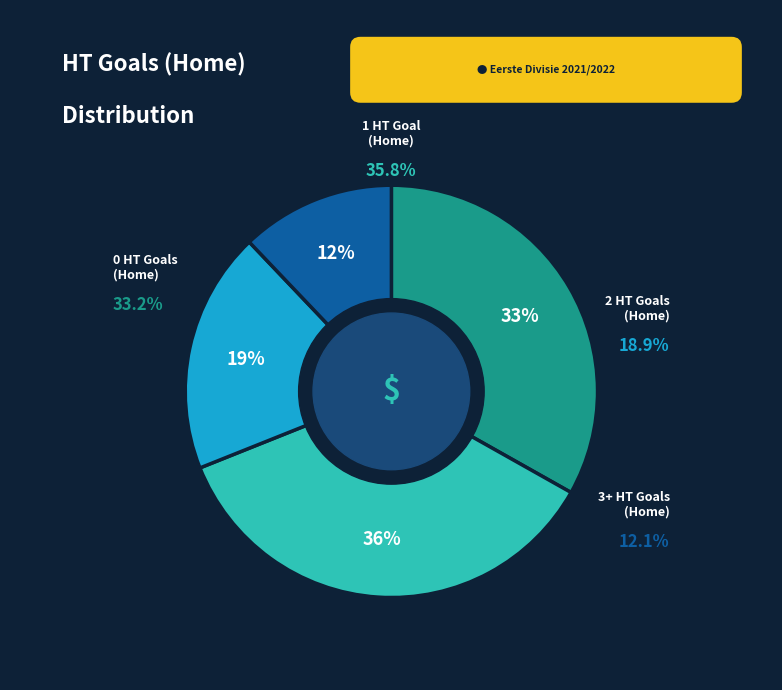

How many slices are in this pie chart?

4